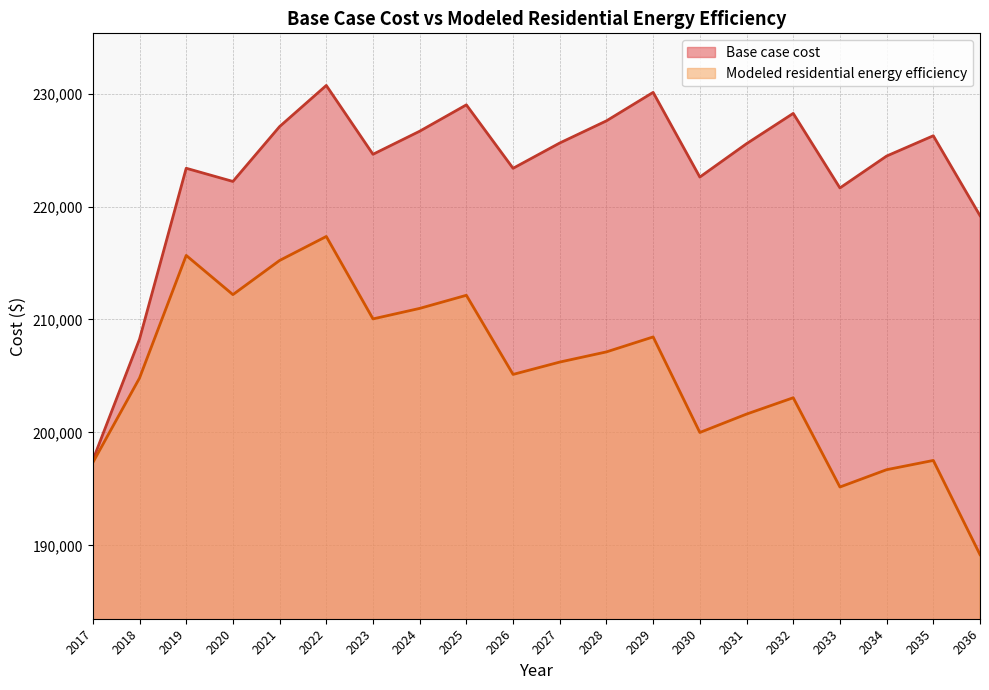

The value of Base case cost at 2022 is 399068.4. True or false?

False